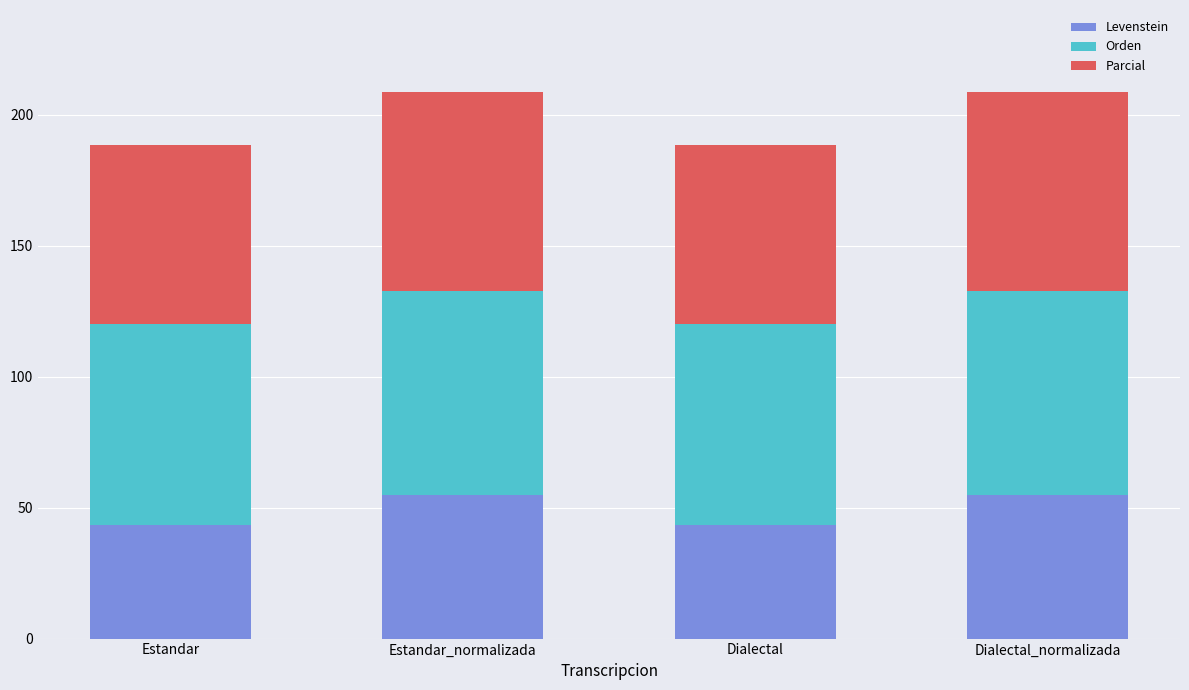

Does the chart contain any negative values?

No